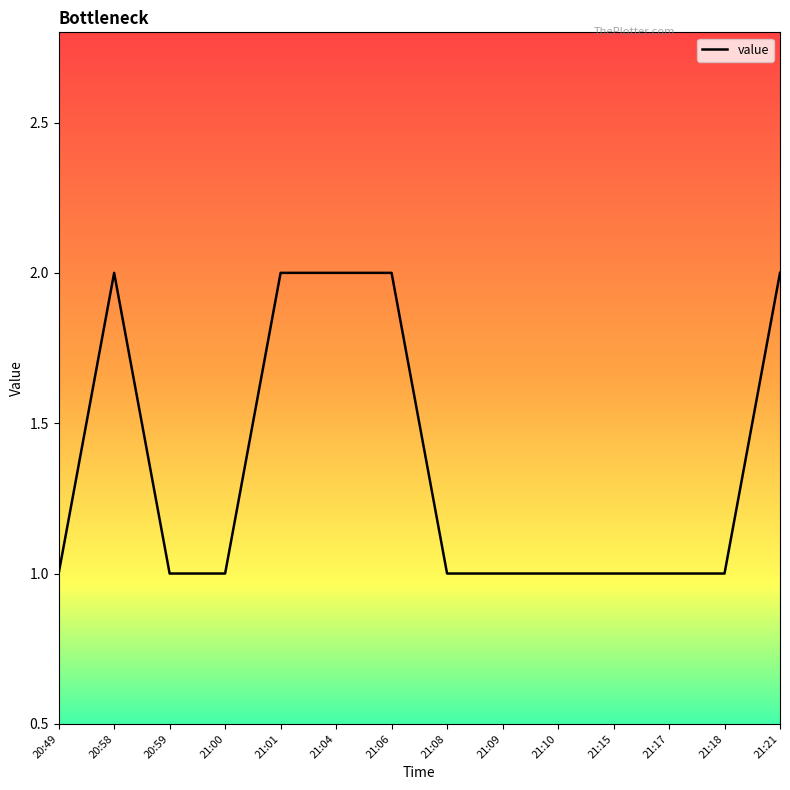

Is this an area chart (filled region under the line)?

No